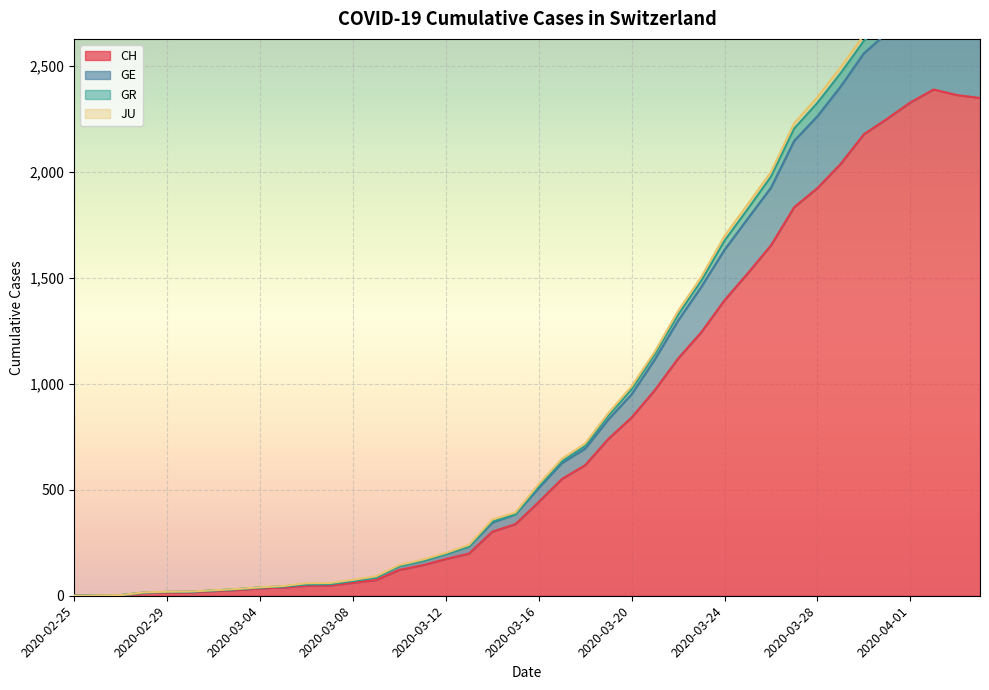

What is the label of the 13th point from the left?

2020-03-08